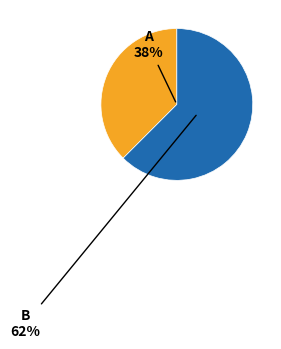

Count the number of slices in the pie.

2